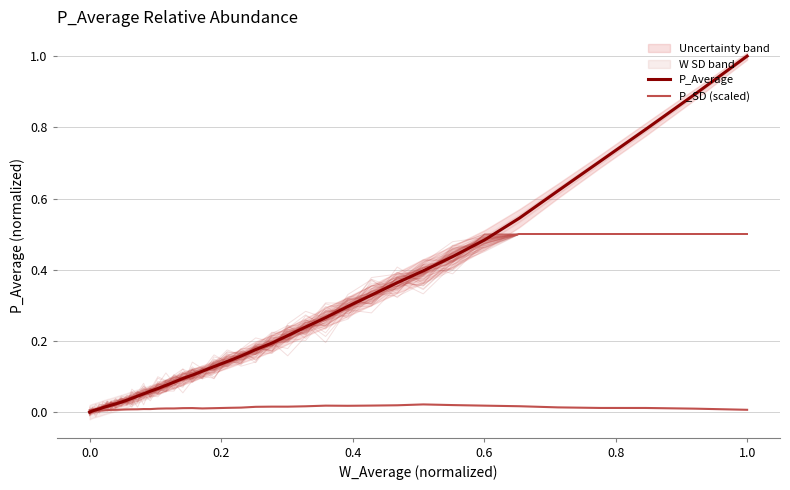

The P_Average series shows 0.0 at 33. True or false?

False